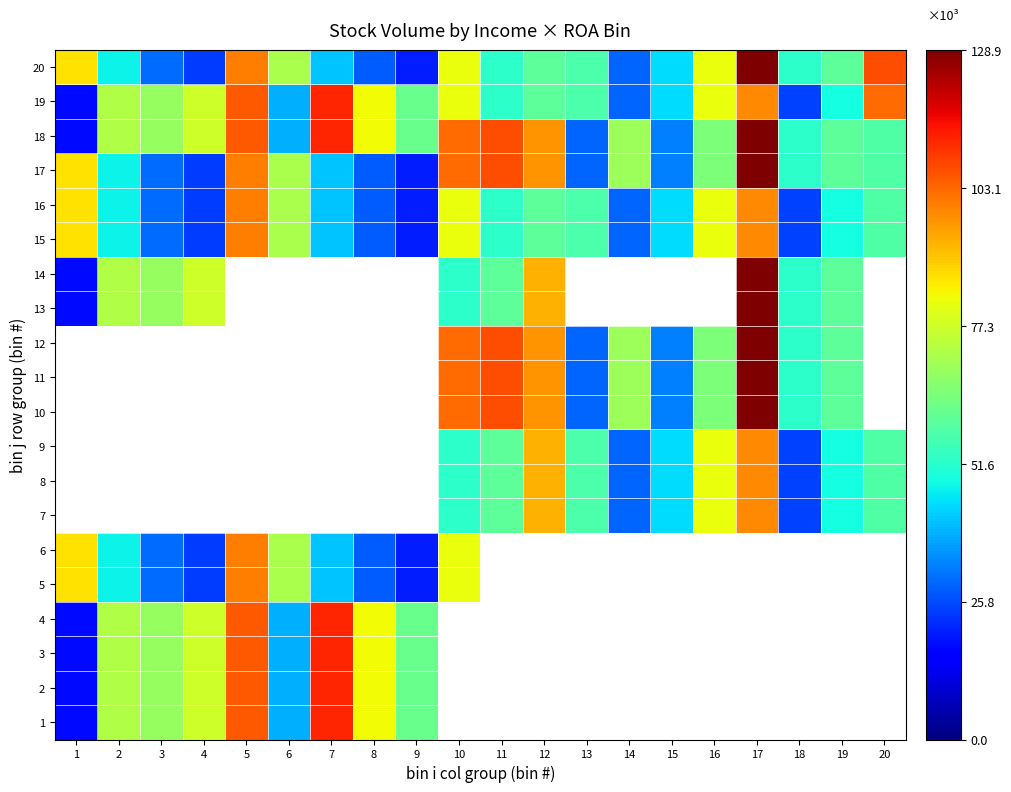

True or false: 17 has a value of 121184.3 at 6.

False